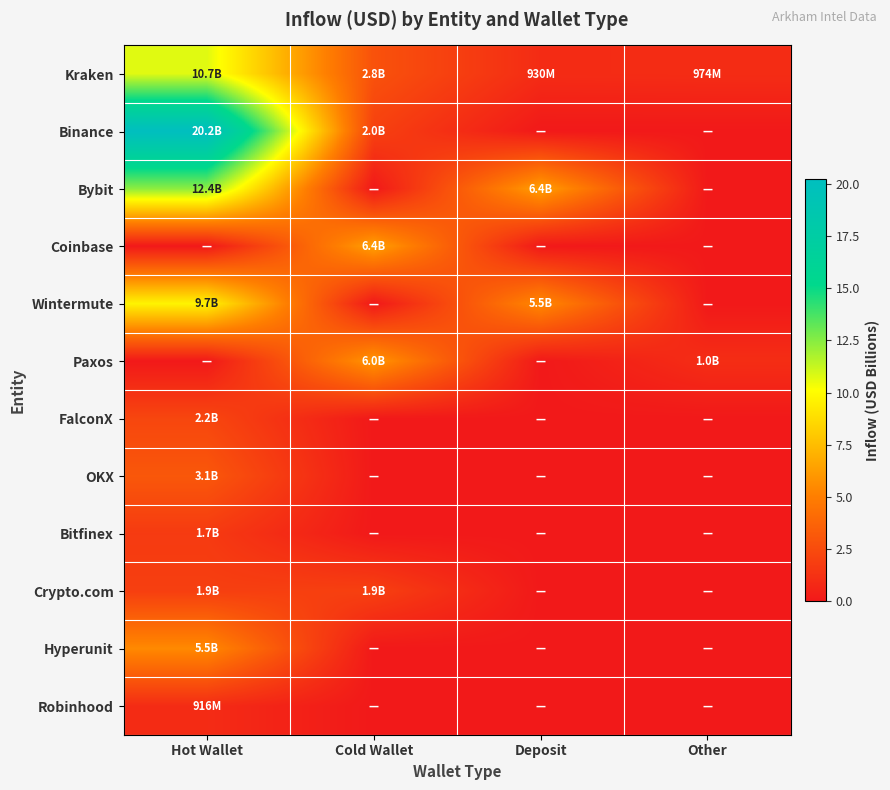

Reading left to right, list all the values displayed in this chart.

Kraken: Hot Wallet=10.7	Cold Wallet=2.8	Deposit=0.9	Other=1.0
Binance: Hot Wallet=20.2	Cold Wallet=2.0	Deposit=0.0	Other=0.0
Bybit: Hot Wallet=12.4	Cold Wallet=0.0	Deposit=6.4	Other=0.0
Coinbase: Hot Wallet=0.0	Cold Wallet=6.4	Deposit=0.0	Other=0.0
Wintermute: Hot Wallet=9.7	Cold Wallet=0.0	Deposit=5.5	Other=0.0
Paxos: Hot Wallet=0.0	Cold Wallet=6.0	Deposit=0.0	Other=1.0
FalconX: Hot Wallet=2.2	Cold Wallet=0.0	Deposit=0.0	Other=0.0
OKX: Hot Wallet=3.1	Cold Wallet=0.0	Deposit=0.0	Other=0.0
Bitfinex: Hot Wallet=1.7	Cold Wallet=0.0	Deposit=0.0	Other=0.0
Crypto.com: Hot Wallet=1.9	Cold Wallet=1.9	Deposit=0.0	Other=0.0
Hyperunit: Hot Wallet=5.5	Cold Wallet=0.0	Deposit=0.0	Other=0.0
Robinhood: Hot Wallet=0.9	Cold Wallet=0.0	Deposit=0.0	Other=0.0